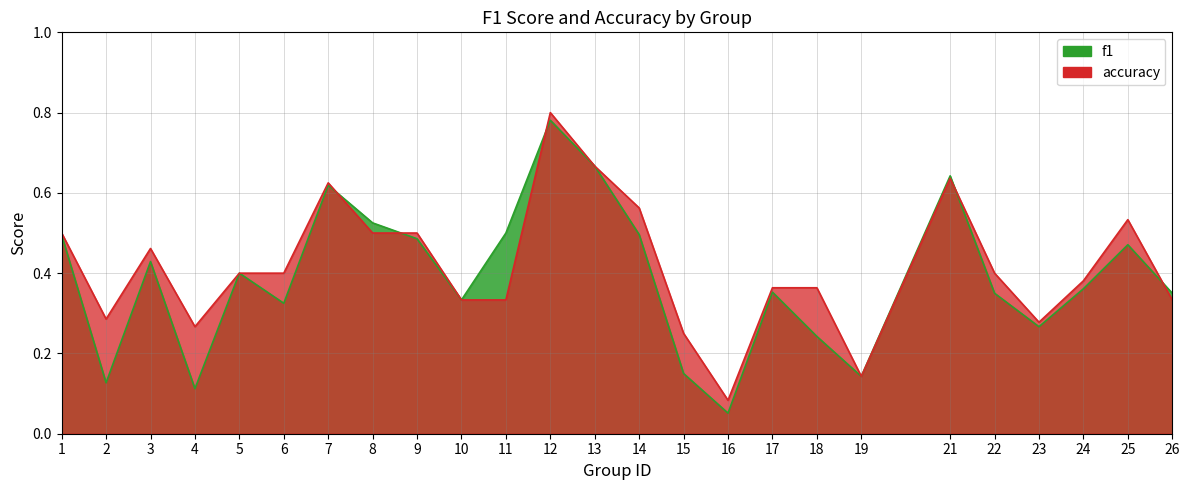

At which category is the sum across all series the highest?

12